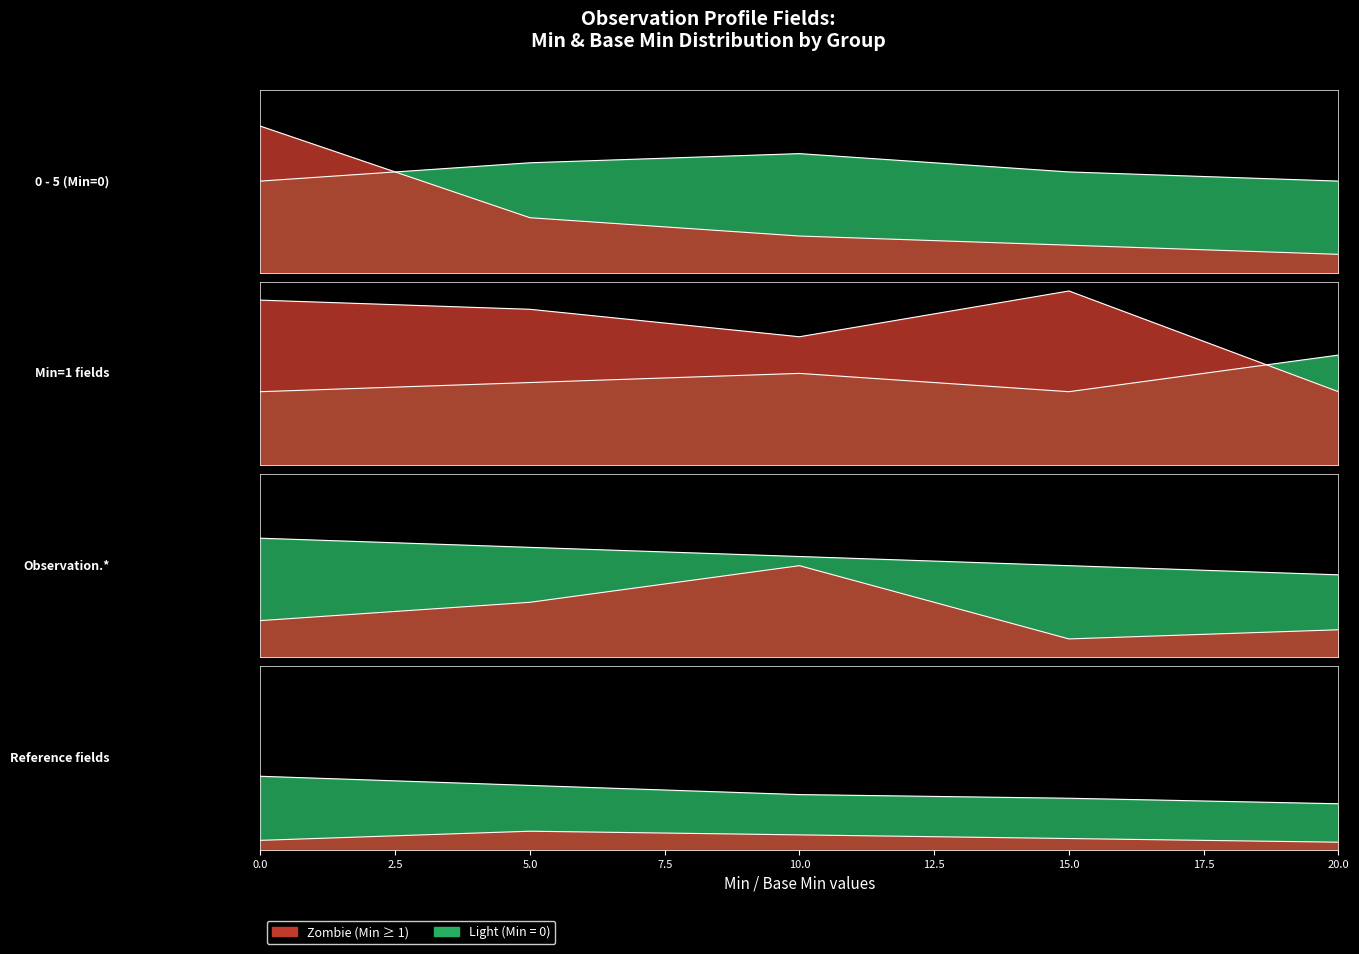

What is the maximum value shown in the chart?

1